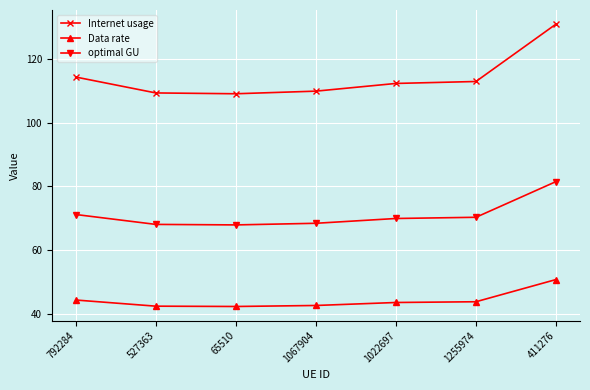

True or false: optimal GU and Data rate cross at least once.

False